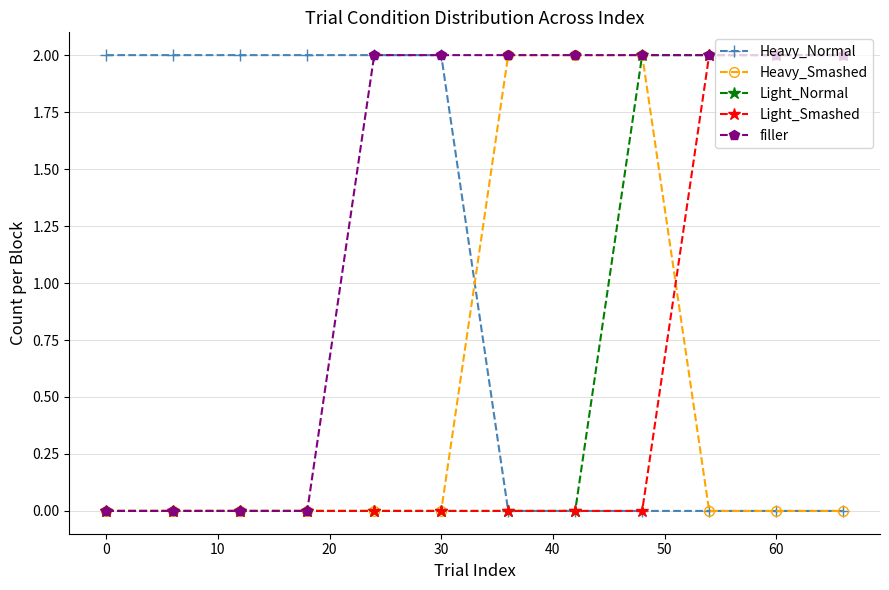

What are all the series names shown in the legend?

Heavy_Normal, Heavy_Smashed, Light_Normal, Light_Smashed, filler